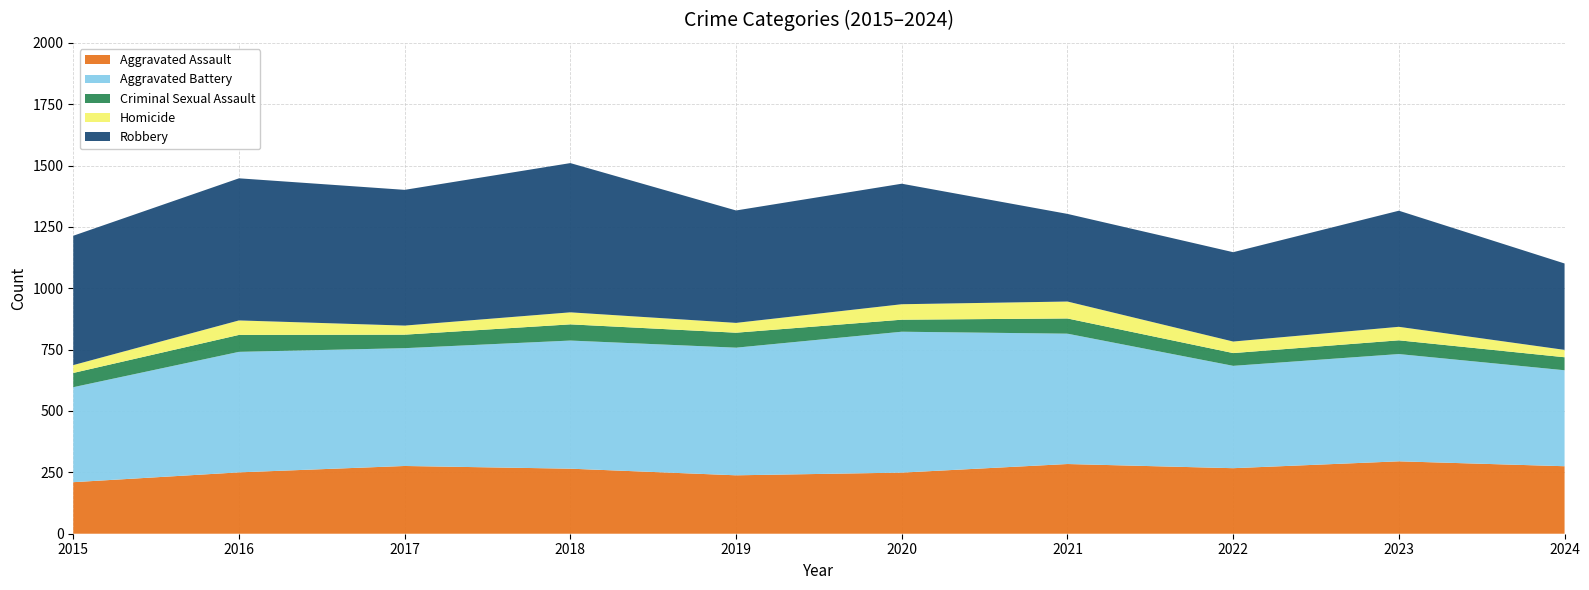

Reading left to right, transcribe all the data shown in this chart.

Aggravated Assault: 2015=210	2016=250	2017=276	2018=265	2019=238	2020=249	2021=284	2022=267	2023=295	2024=275
Aggravated Battery: 2015=387	2016=491	2017=480	2018=522	2019=520	2020=574	2021=531	2022=417	2023=437	2024=391
Criminal Sexual Assault: 2015=58	2016=69	2017=55	2018=66	2019=61	2020=49	2021=62	2022=52	2023=56	2024=53
Homicide: 2015=32	2016=59	2017=37	2018=49	2019=40	2020=63	2021=69	2022=47	2023=55	2024=30
Robbery: 2015=527	2016=579	2017=553	2018=608	2019=458	2020=491	2021=357	2022=364	2023=473	2024=352